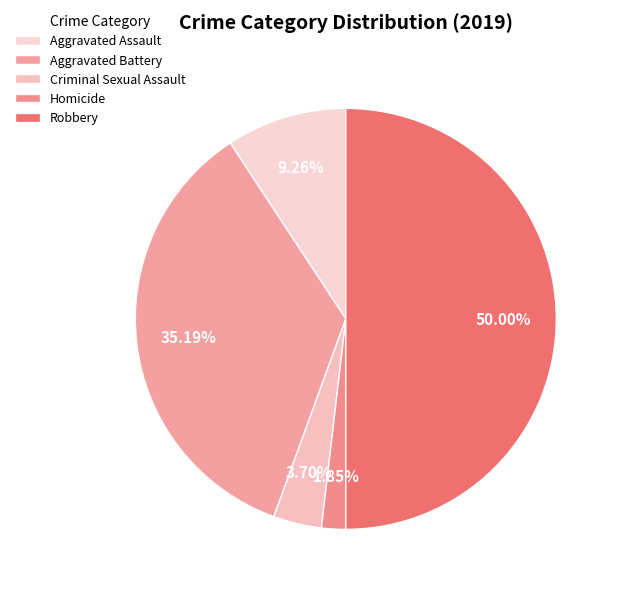

What is the change in value from Aggravated Battery to Criminal Sexual Assault?

-17